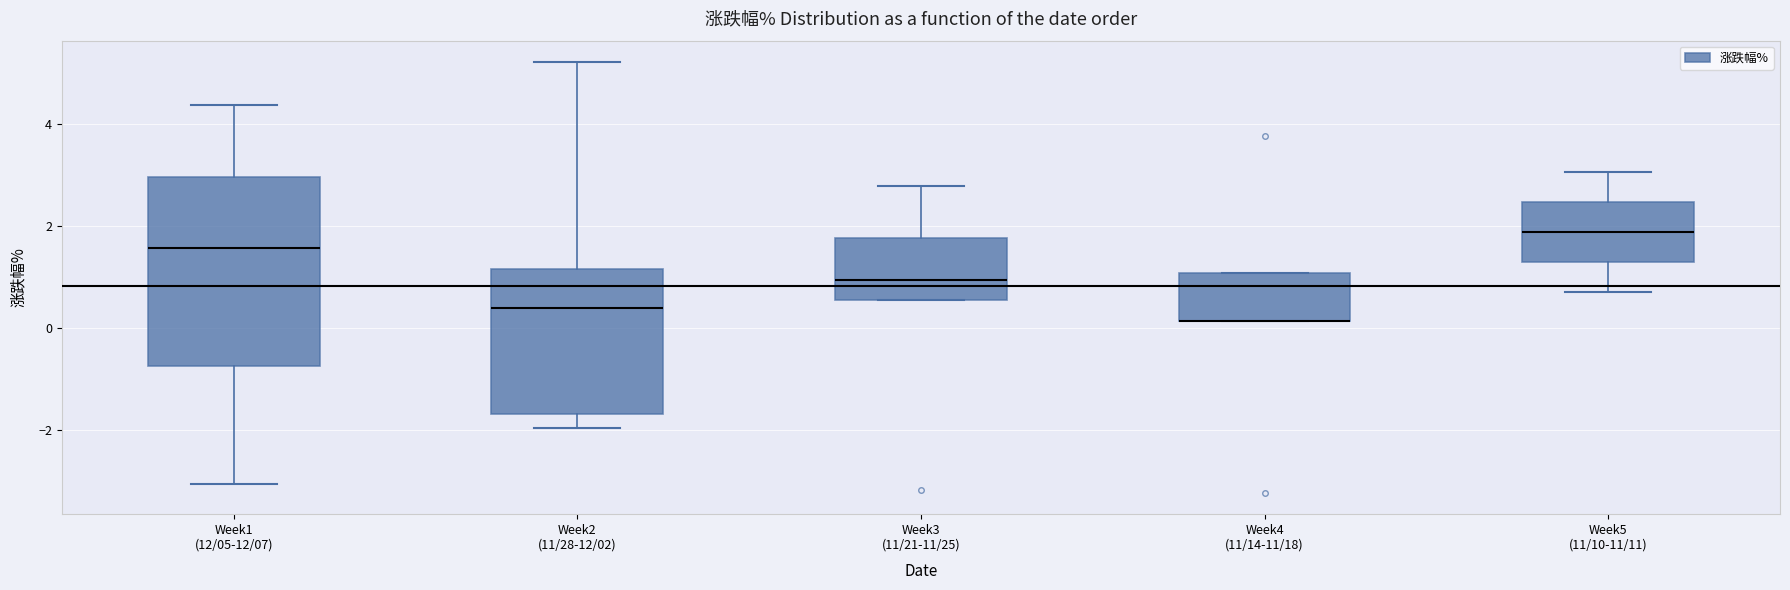

Comparing the boxes themselves (not the whiskers), which one is the tallest?

Week1 (12/05-12/07)